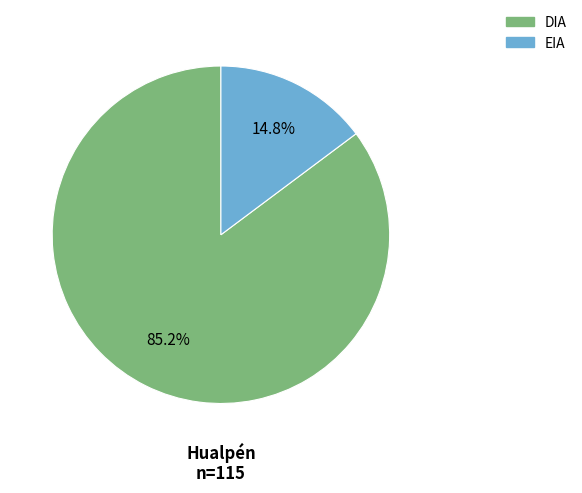

Which category has the smallest portion of the pie?

EIA